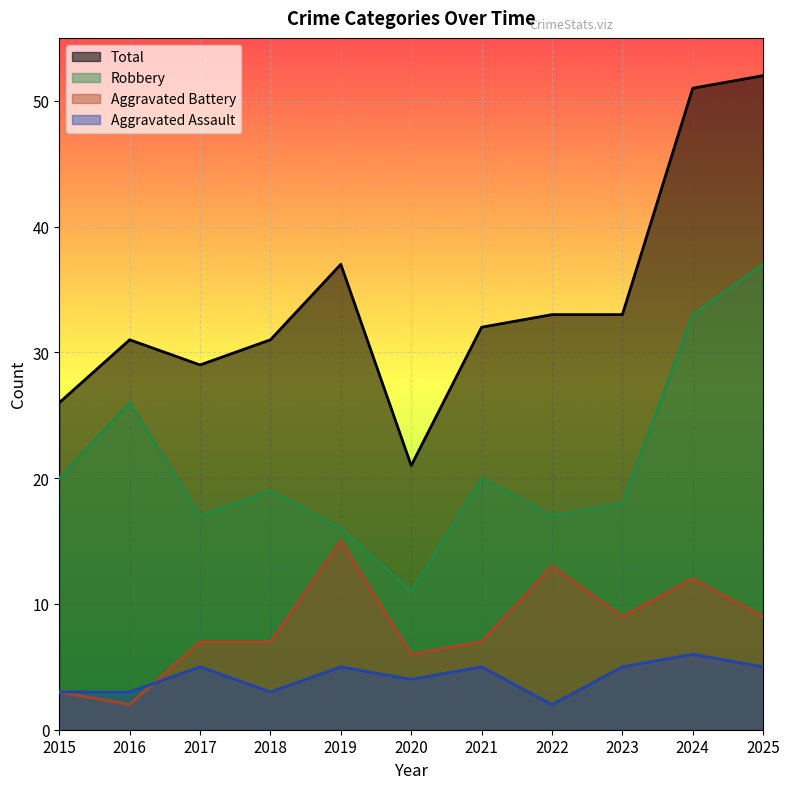

How many values in the Aggravated Battery series are below 7?

3